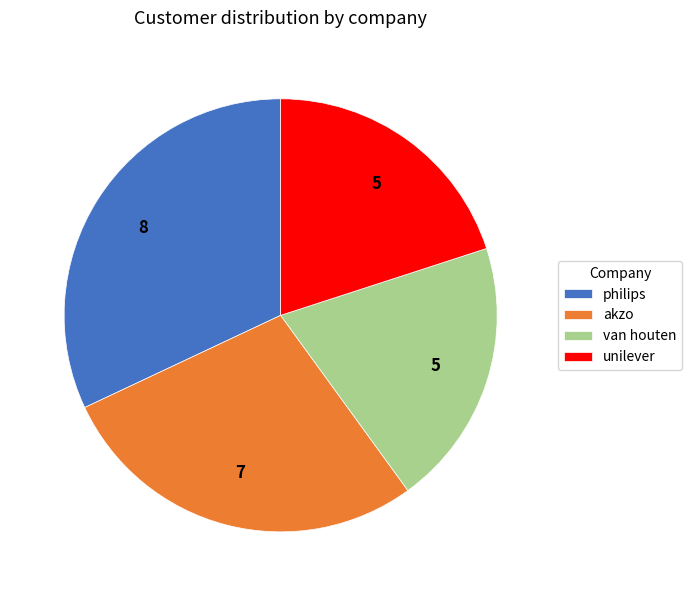

Between unilever and akzo, which is larger?

akzo